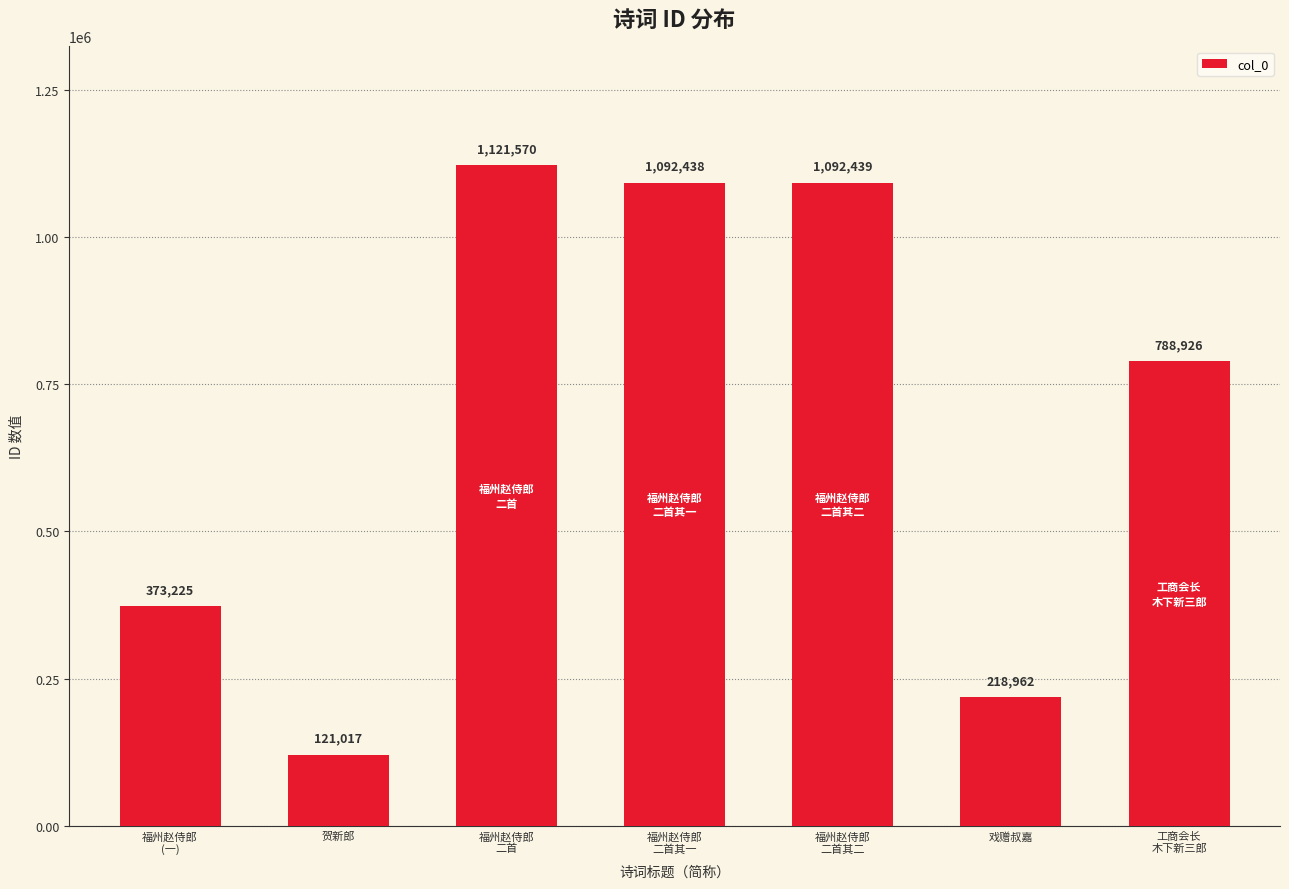

Where does the data first go above 788926?

福州赵侍郎
二首